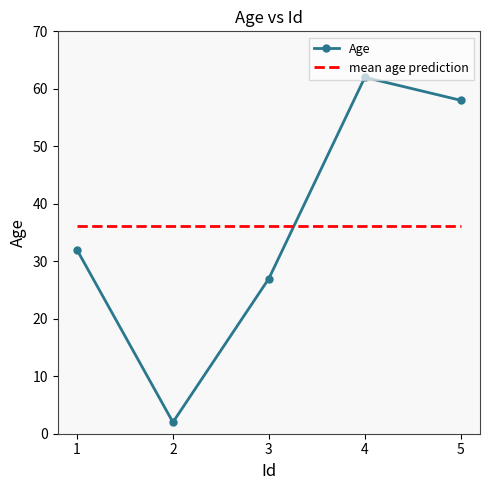

Is the value of Age at 5 greater than the value of mean age prediction at 5?

Yes